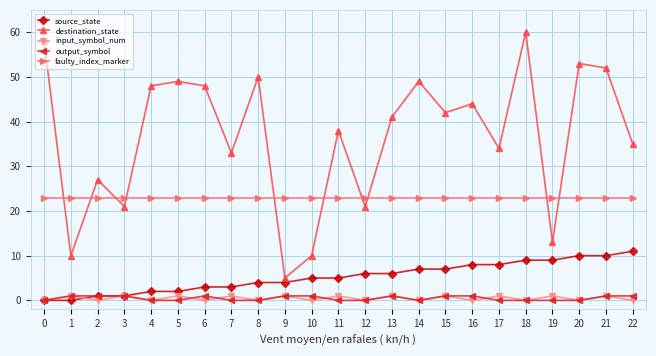

Which series has the widest spread of values?

destination_state